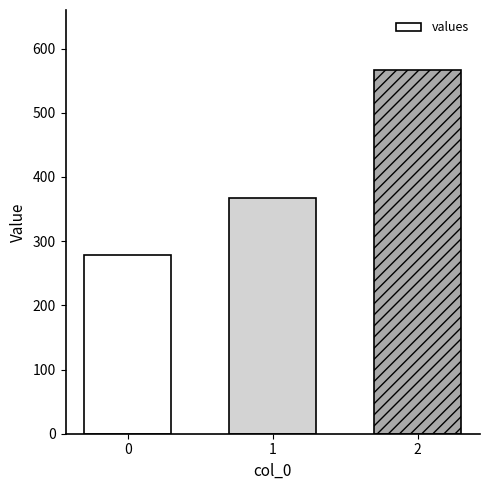

How many values exceed 366?

2